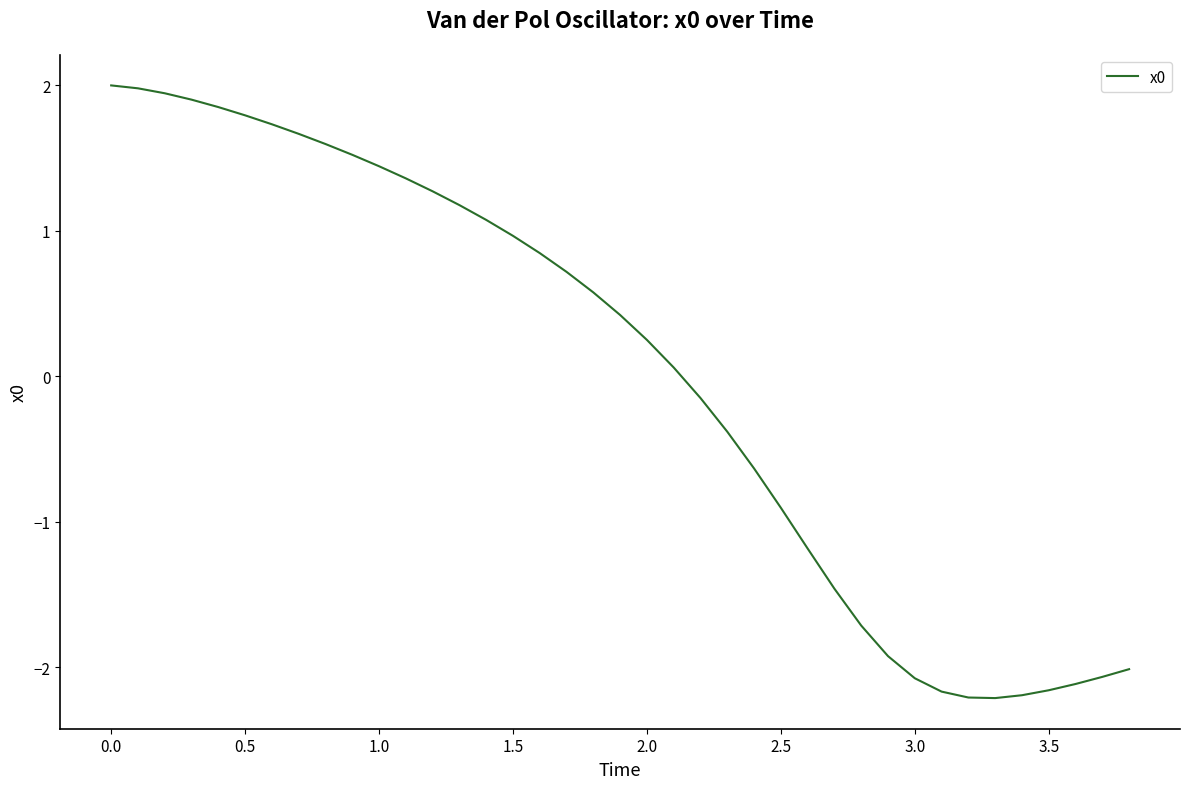

What is the maximum value shown in the chart?

2.0